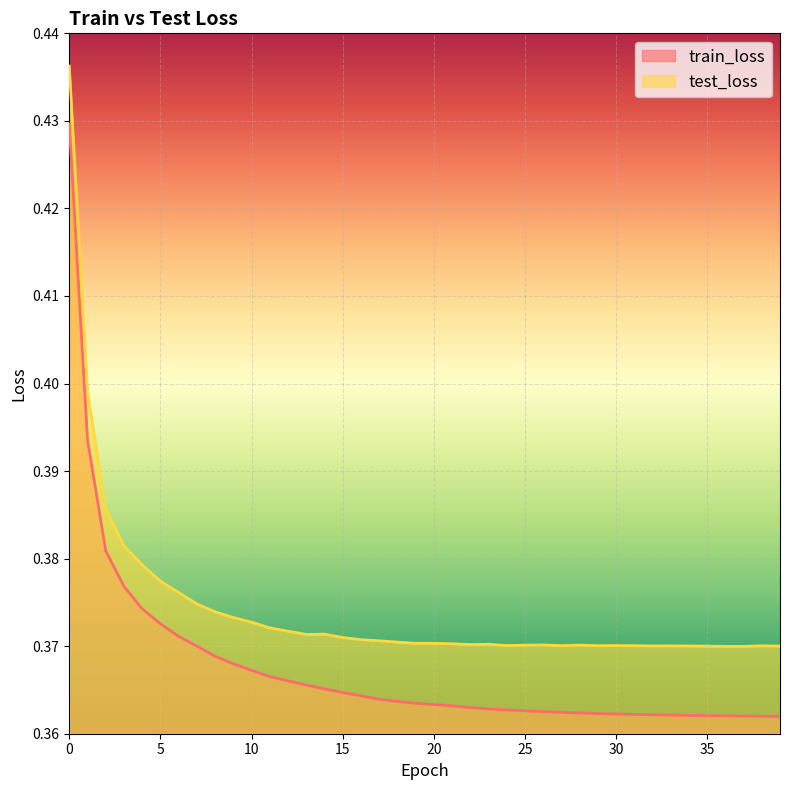

How many interior local peaks does the test_loss series have?

7